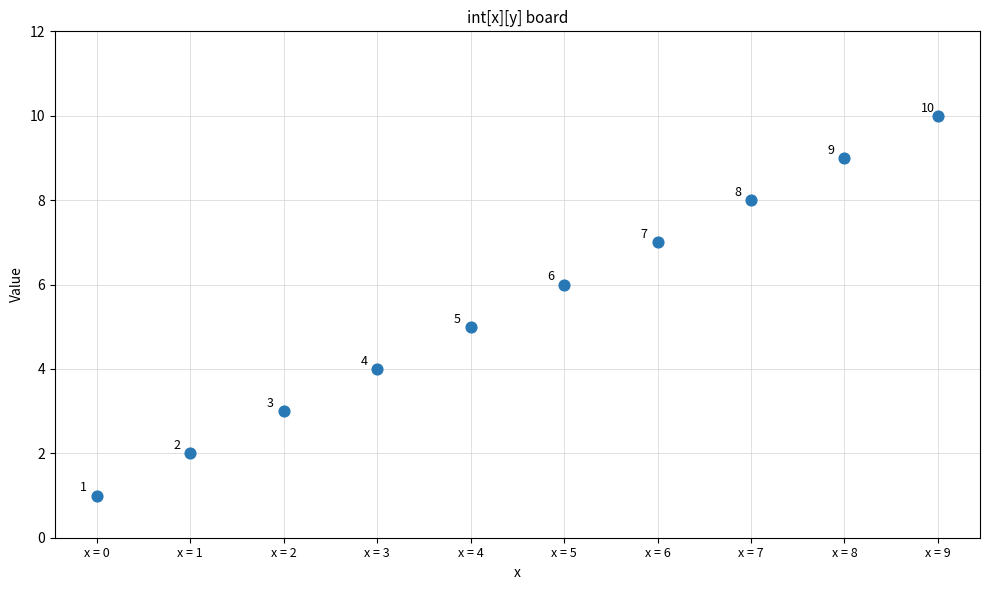

What is the average Y value?

6